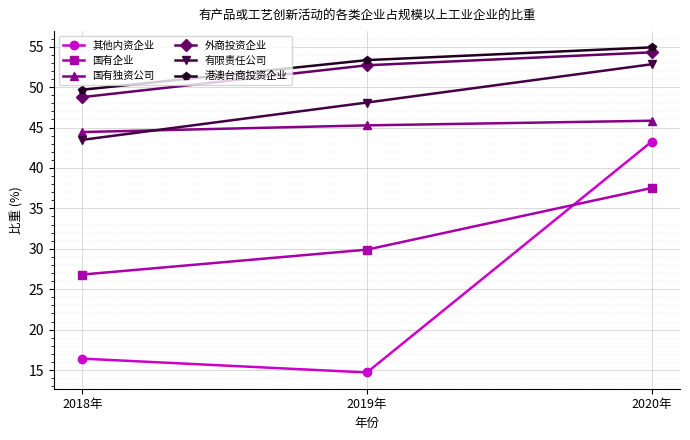

How many values in the 有限责任公司 series are below 48?

1